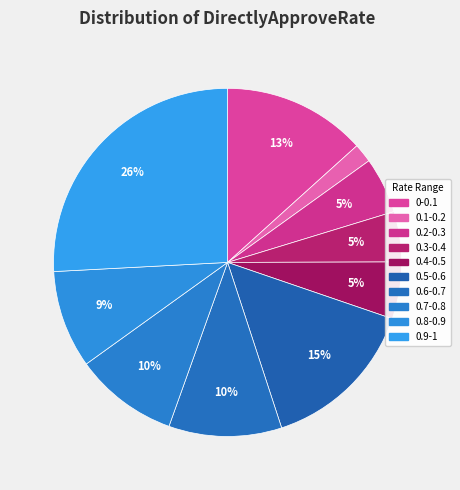

Count the number of slices in the pie.

10